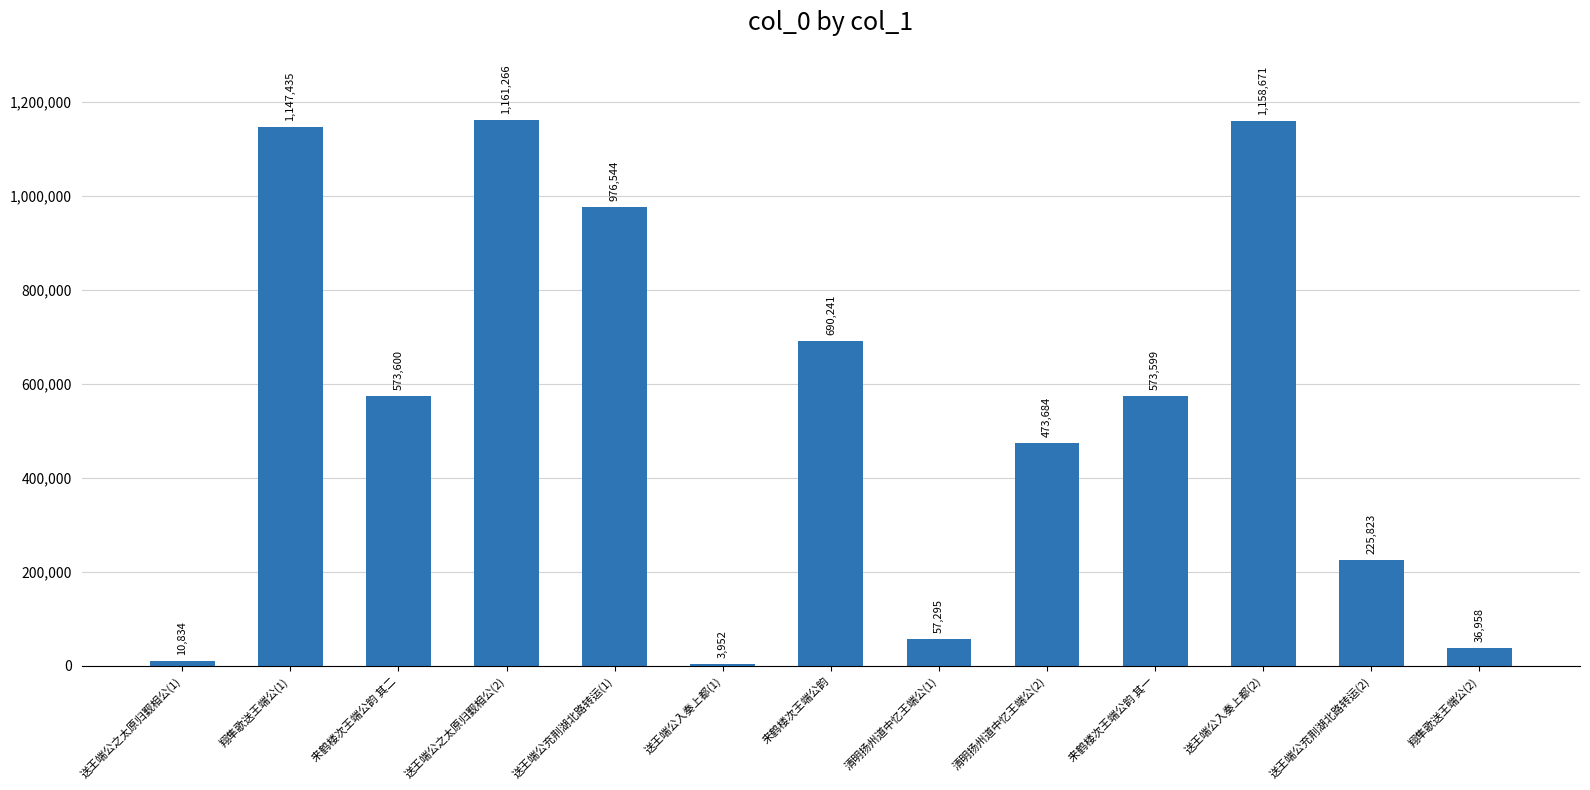

List the labels in order of value, smallest first.

送王端公入奏上都(1), 送王端公之太原归觐相公(1), 翔隼歌送王端公(2), 清明扬州道中忆王端公(1), 送王端公充荆湖北路转运(2), 清明扬州道中忆王端公(2), 来鹤楼次王端公韵 其一, 来鹤楼次王端公韵 其二, 来鹤楼次王端公韵, 送王端公充荆湖北路转运(1), 翔隼歌送王端公(1), 送王端公入奏上都(2), 送王端公之太原归觐相公(2)